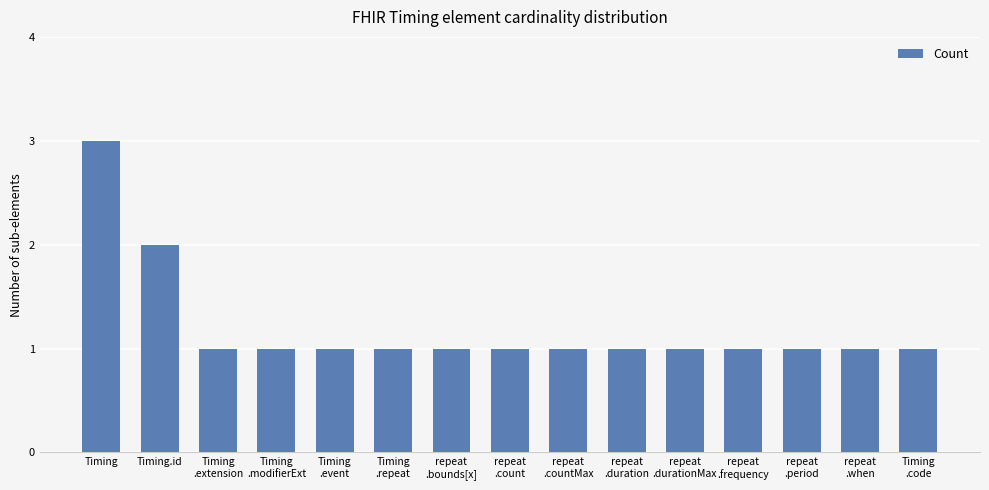

What is the minimum value shown in the chart?

1